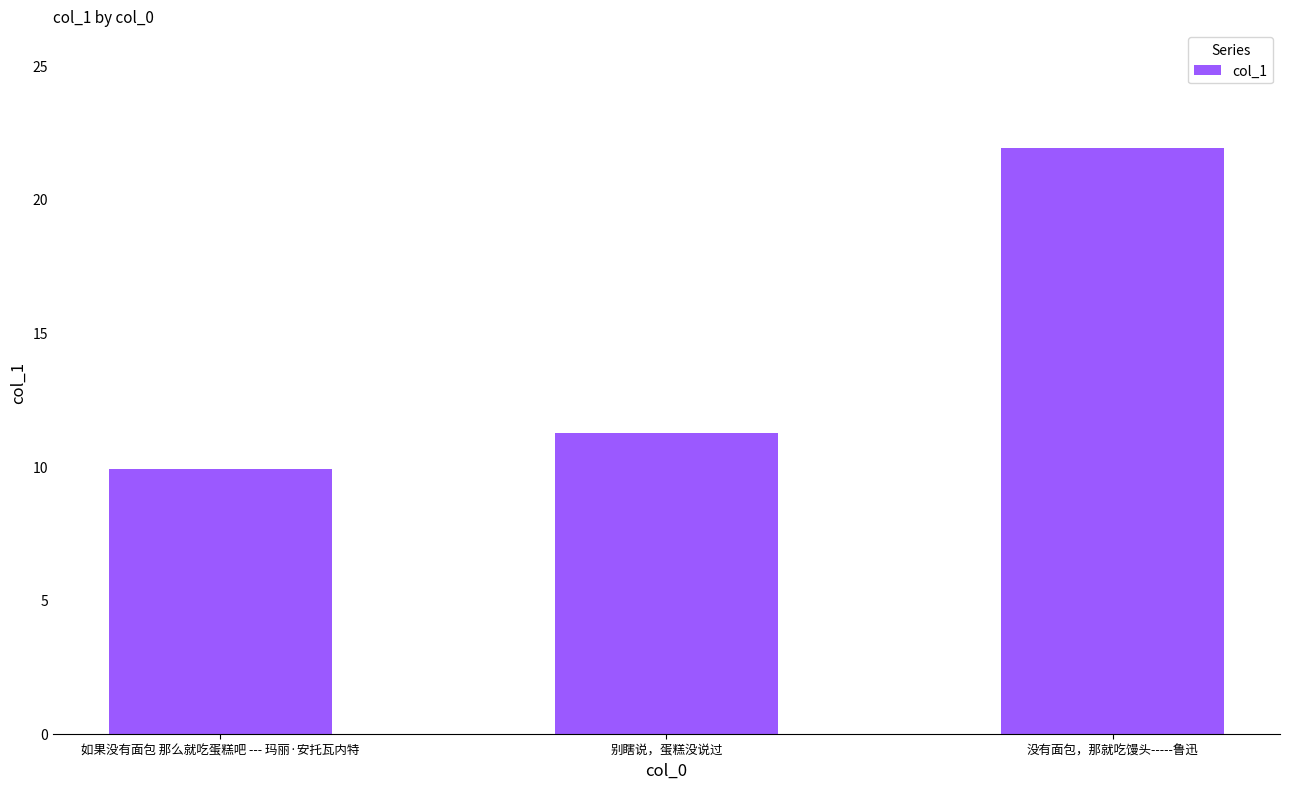

What is the difference between the maximum and second lowest values?

10.7